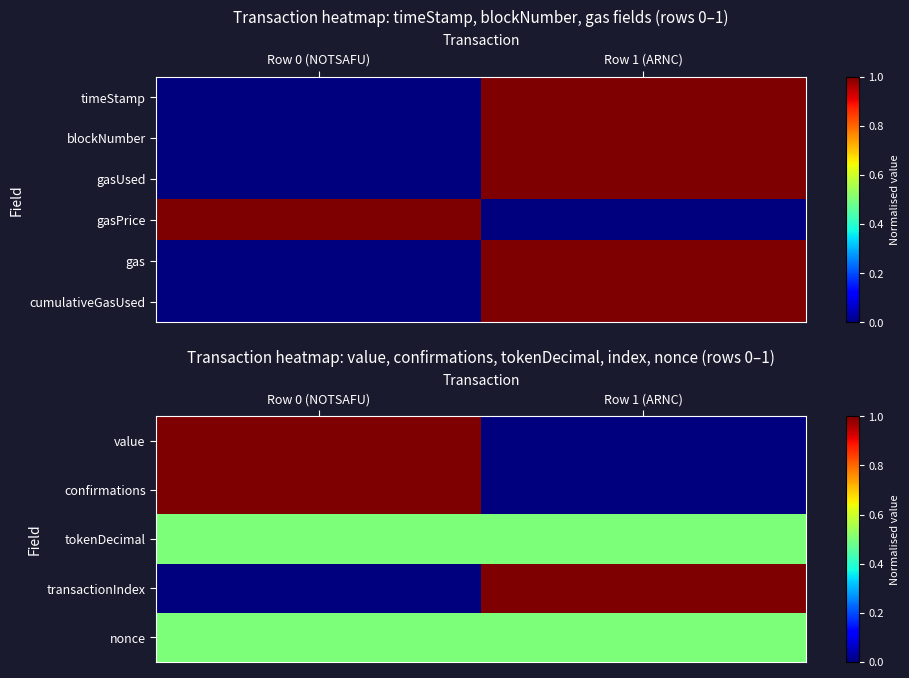

What is the average value of the value series?

0.5